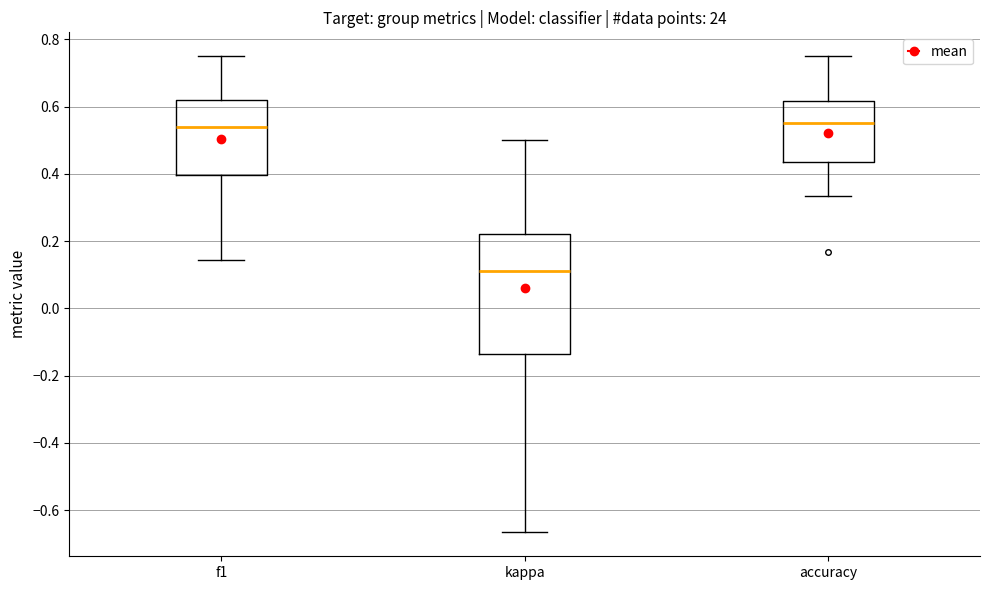

Where does the upper whisker of the box for kappa end on the y-axis? The values are not printed on the chart, so give them approximately, as read against the axis.

0.50